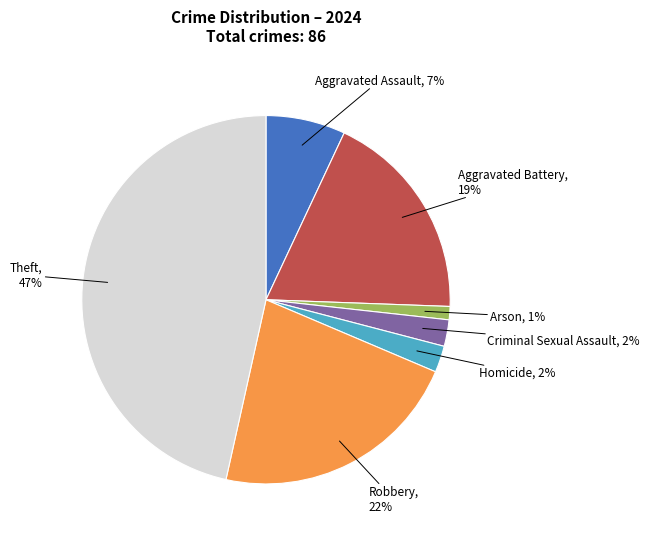

Is there any slice that represents more than half of the pie?

No